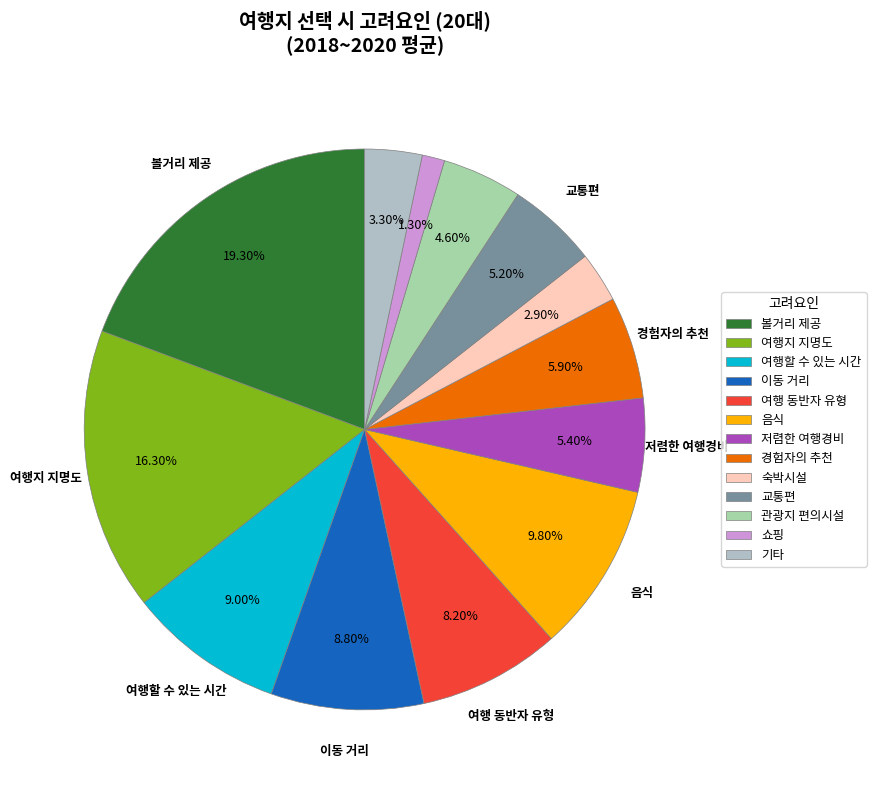

Does 기타 represent more than half of the total?

No